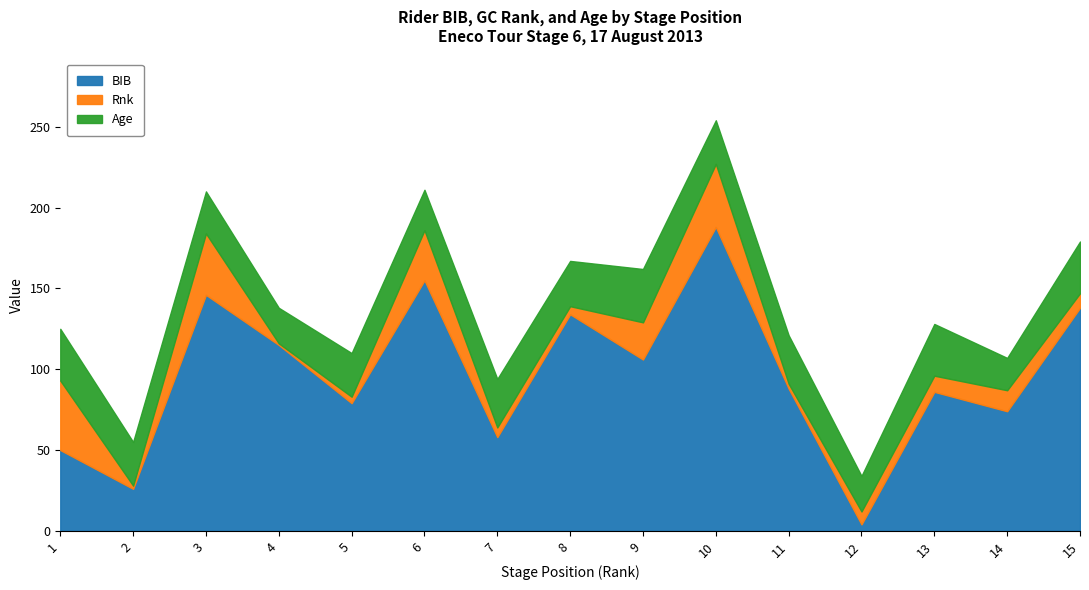

At which category is the sum across all series the highest?

10